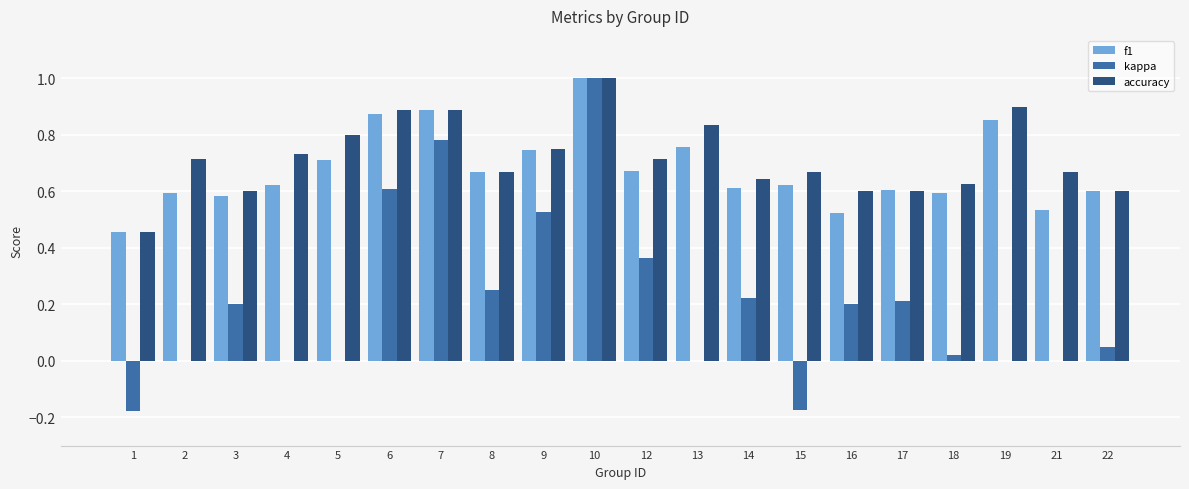

What is the total value across all series at 8?

1.6